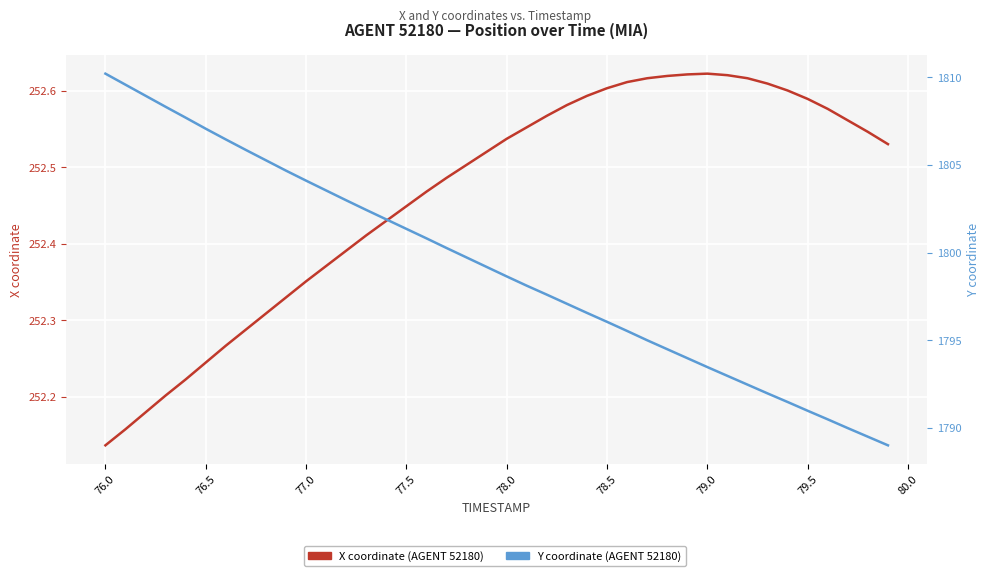

True or false: X coordinate and Y coordinate cross at least once.

False